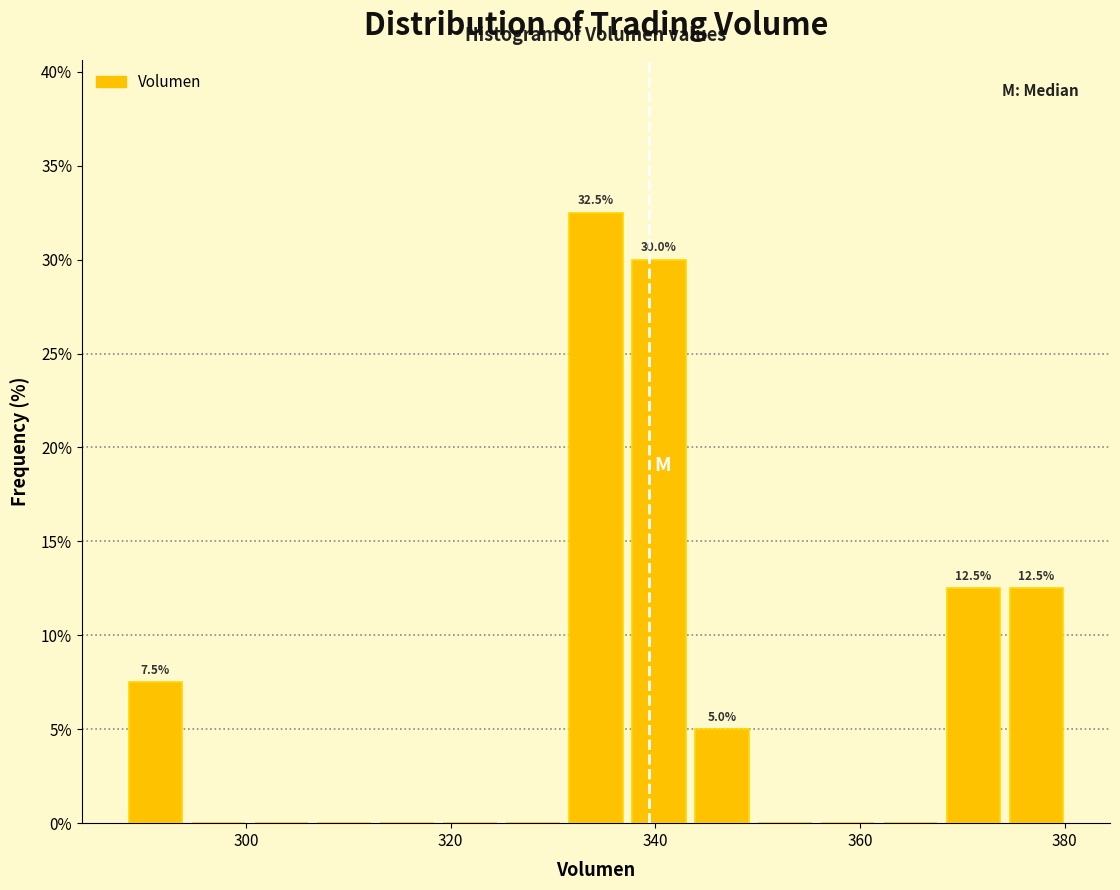

Around what value on the x-axis is the tallest bar? Give the approximate position of its centre, as read against the axis.

334